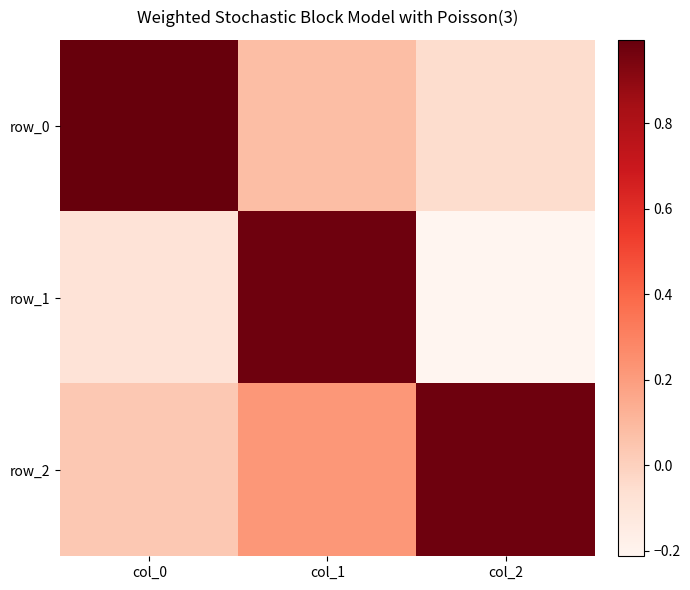

Between col_0 and col_2, which series saw the biggest shift?

row_0